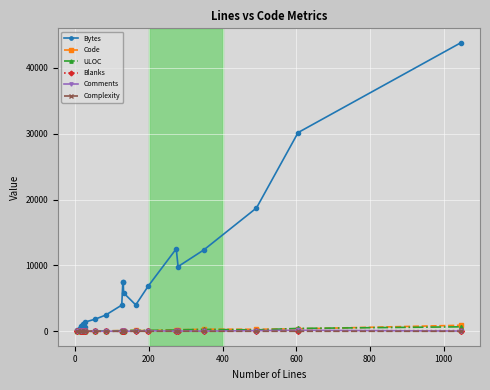

Rank the series at 1000 from highest to lowest value.

Bytes, ULOC, Comments, Code, Blanks, Complexity